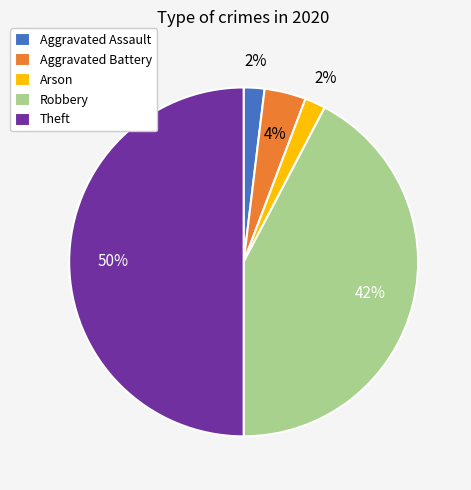

Count the number of slices in the pie.

5